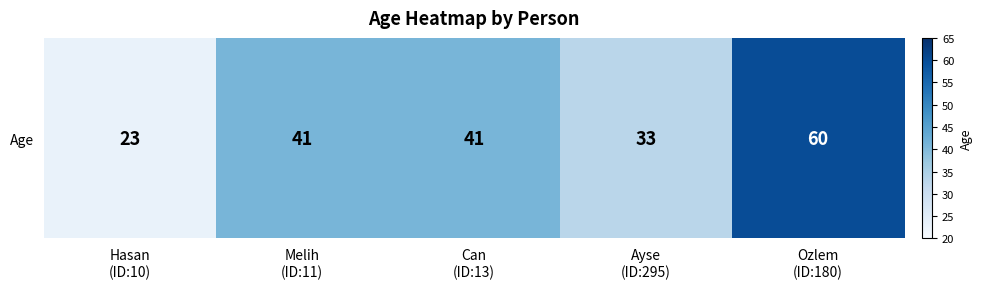

What is the sum of the values at Ozlem
(ID:180) and Melih
(ID:11)?

101